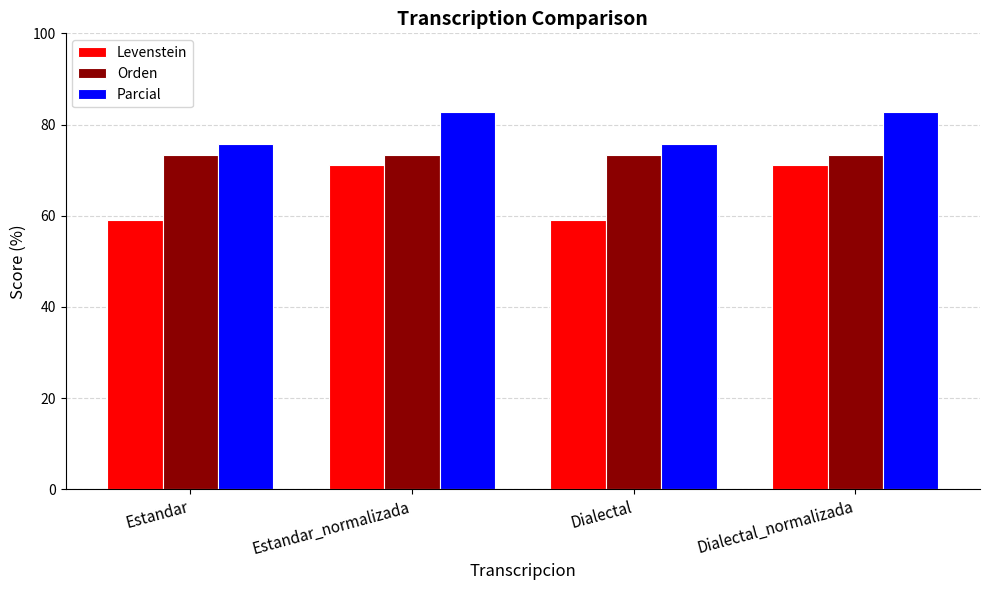

How many groups of bars are there?

4